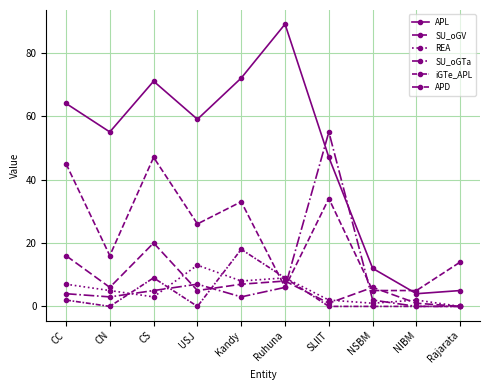

How many values in APD are above zero?

9